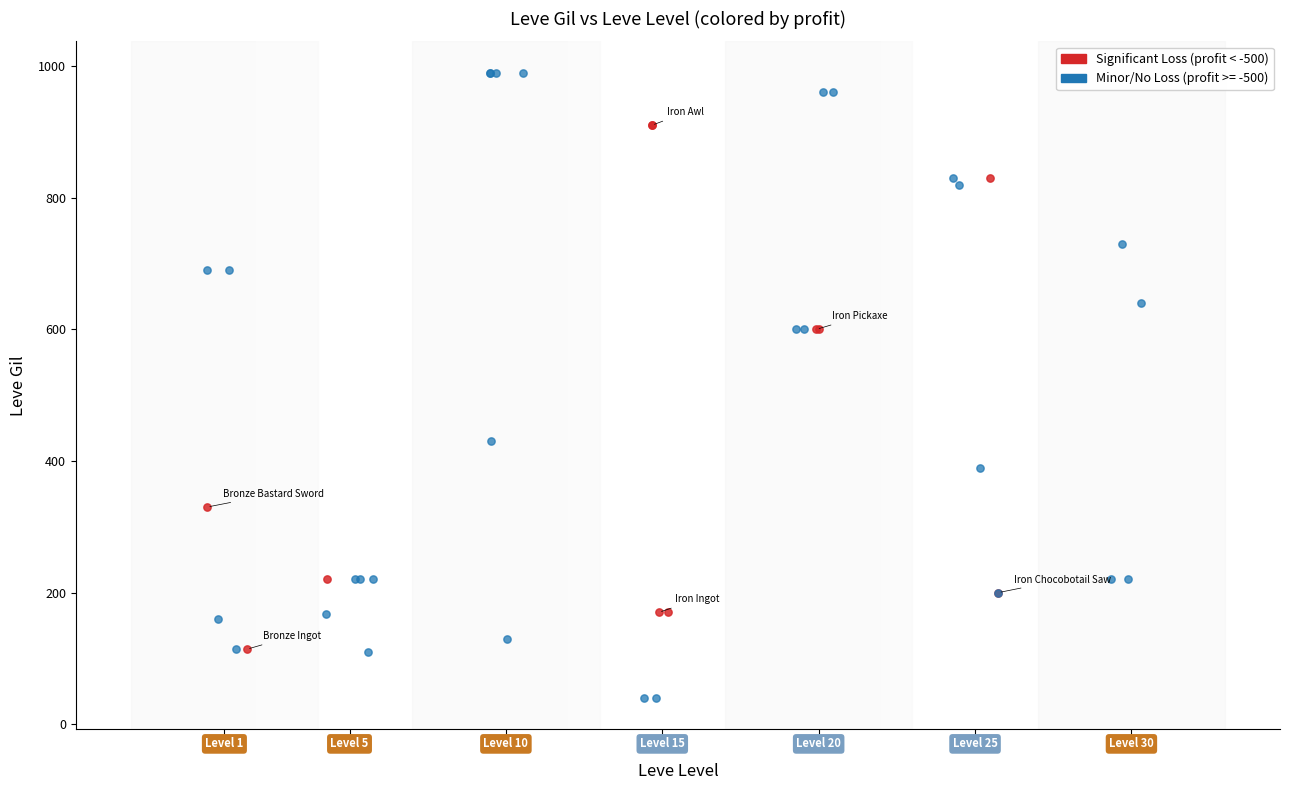

Which series contains the lowest Y value?

Minor/No Loss (profit >= -500)